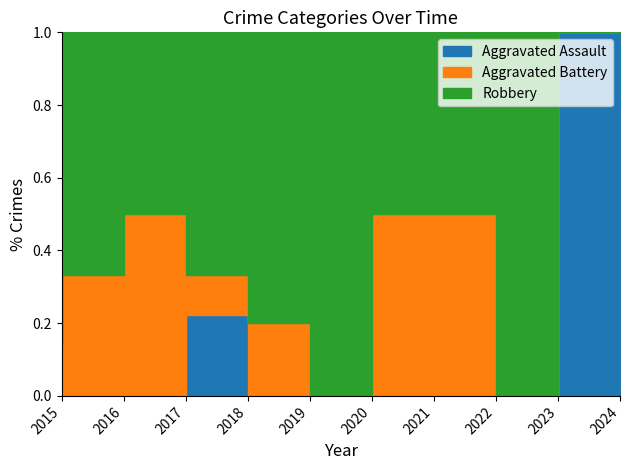

Which category has the lowest value across all series?

2016